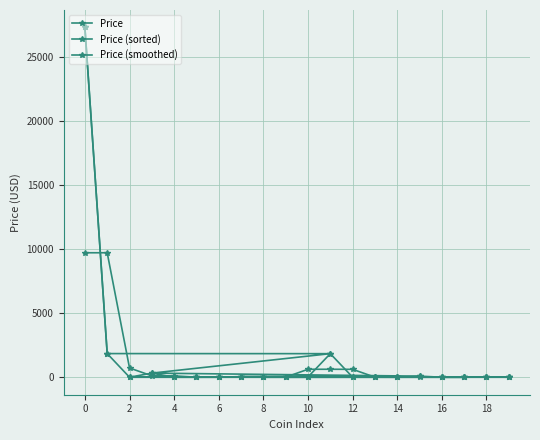

Which label corresponds to the smallest value in the chart?

16